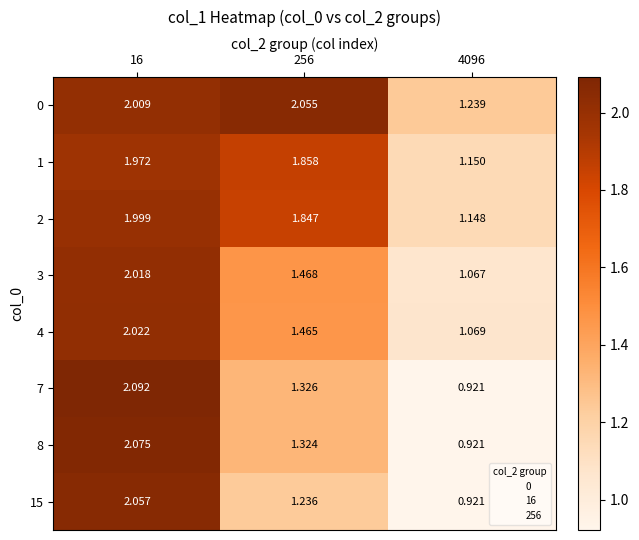

Is the value of 4 at 16 greater than the value of 2 at 4096?

Yes